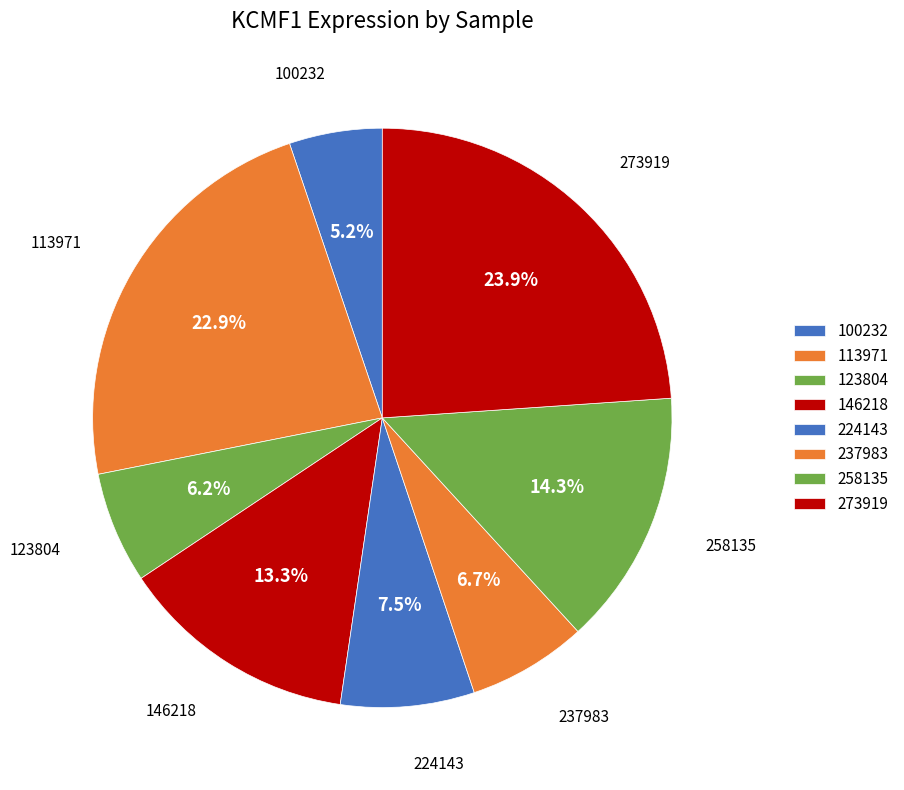

The 237983 slice represents 7% of the pie. True or false?

True